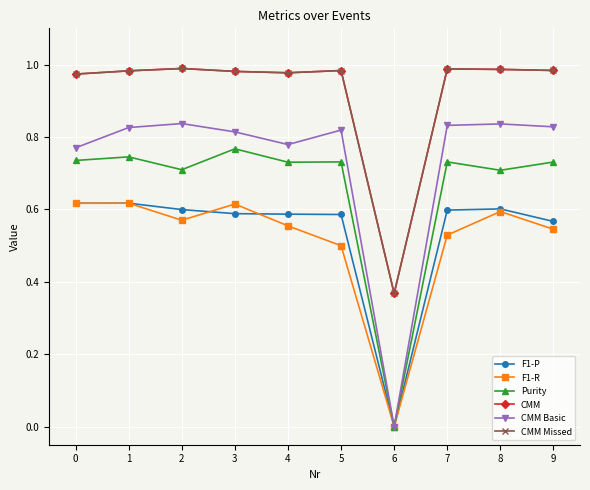

What is the value of the F1-P point at the 3rd from the left?

0.6